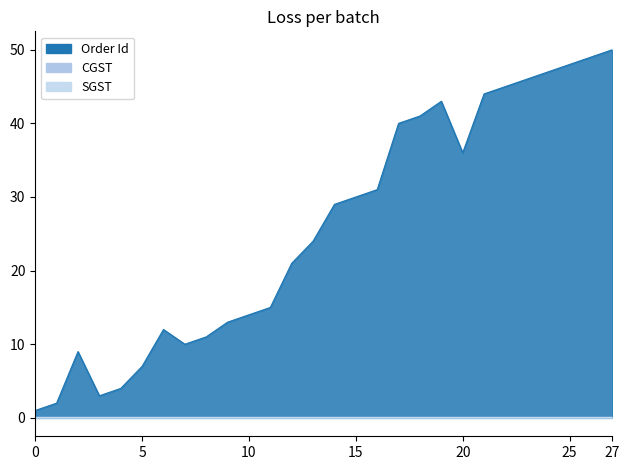

True or false: CGST and SGST intersect in this chart.

False